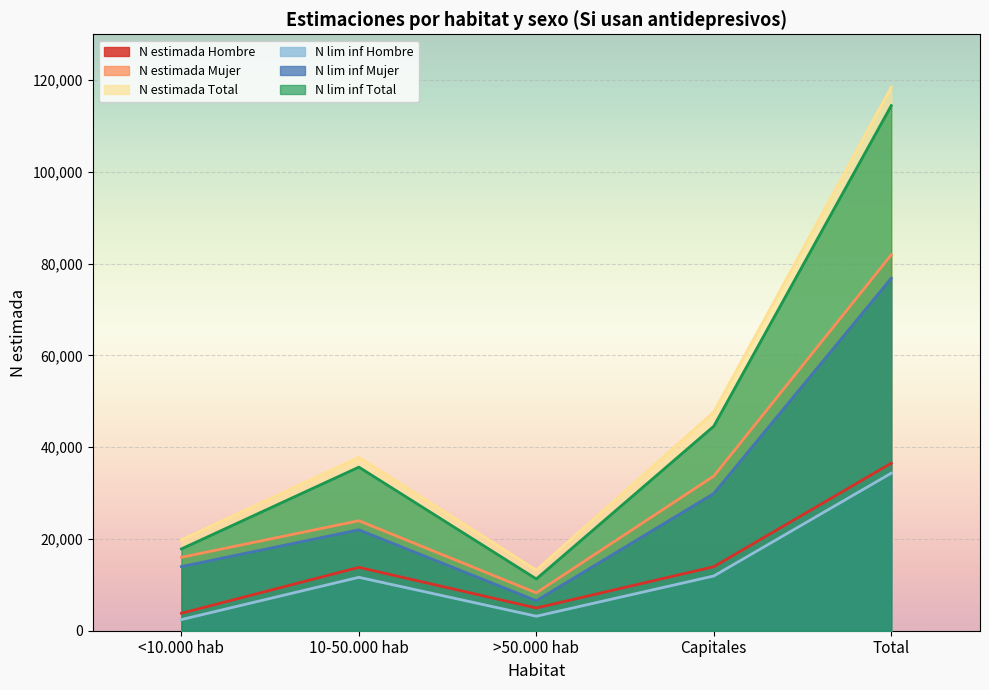

What is the difference between the highest and lowest values at Capitales?

35736